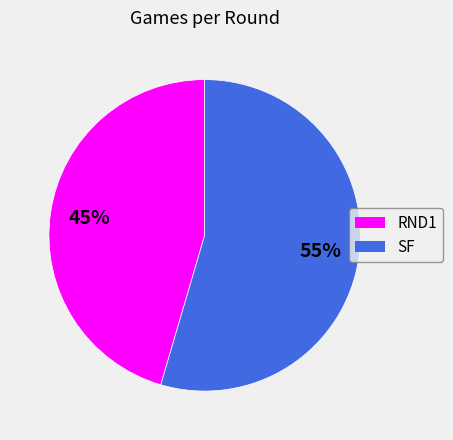

True or false: SF accounts for 67% of the total.

False